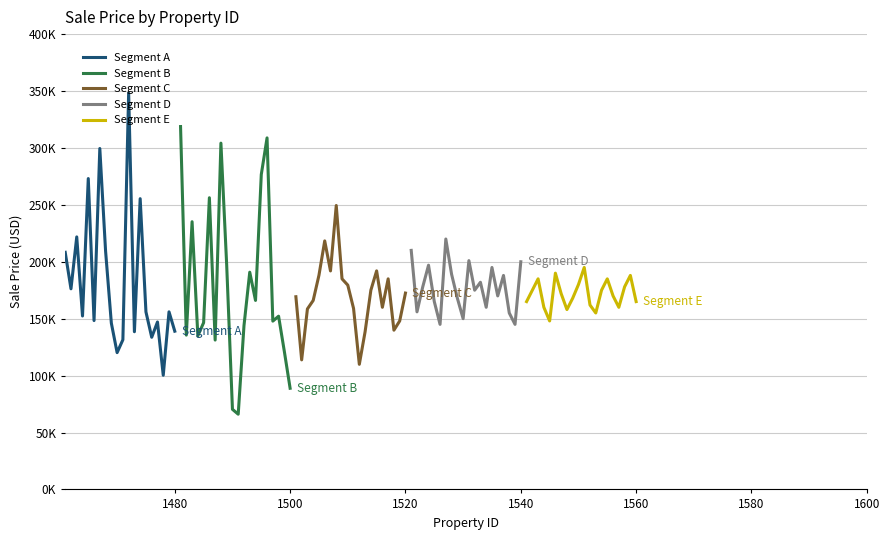

Reading right to left, transcribe all the data shown in this chart.

Segment A: 138998.9	156017.5	100291.6	147085.0	133662.8	155975.6	255428.4	138516.3	348293.5	131478.8	120172.1	146090.1	209460.7	299520.9	148329.0	273100.0	152353.2	221848.8	176229.8	208308.1
Segment B: 88867.9	121157.0	152191.8	147837.0	308826.3	276637.2	166021.6	190831.4	143848.3	66076.3	70375.8	197235.5	304219.8	131208.0	256255.5	146498.8	134961.6	235189.5	135560.2	318787.5
Segment C: 172500.0	148000.0	139900.0	185000.0	160000.0	192000.0	175000.0	138500.0	109900.0	159000.0	179475.0	185000.0	249435.7	191941.7	218335.2	188144.4	165992.0	158557.6	113803.7	169277.0
Segment D: 200000.0	145000.0	155000.0	188000.0	170000.0	195000.0	160000.0	182000.0	175000.0	201000.0	150000.0	168000.0	189000.0	220000.0	145000.0	165000.0	197000.0	178000.0	156000.0	210000.0
Segment E: 165000.0	188000.0	178000.0	160000.0	170000.0	185000.0	175000.0	155000.0	162000.0	195000.0	180000.0	168000.0	158000.0	172000.0	190000.0	148000.0	160000.0	185000.0	175000.0	165000.0